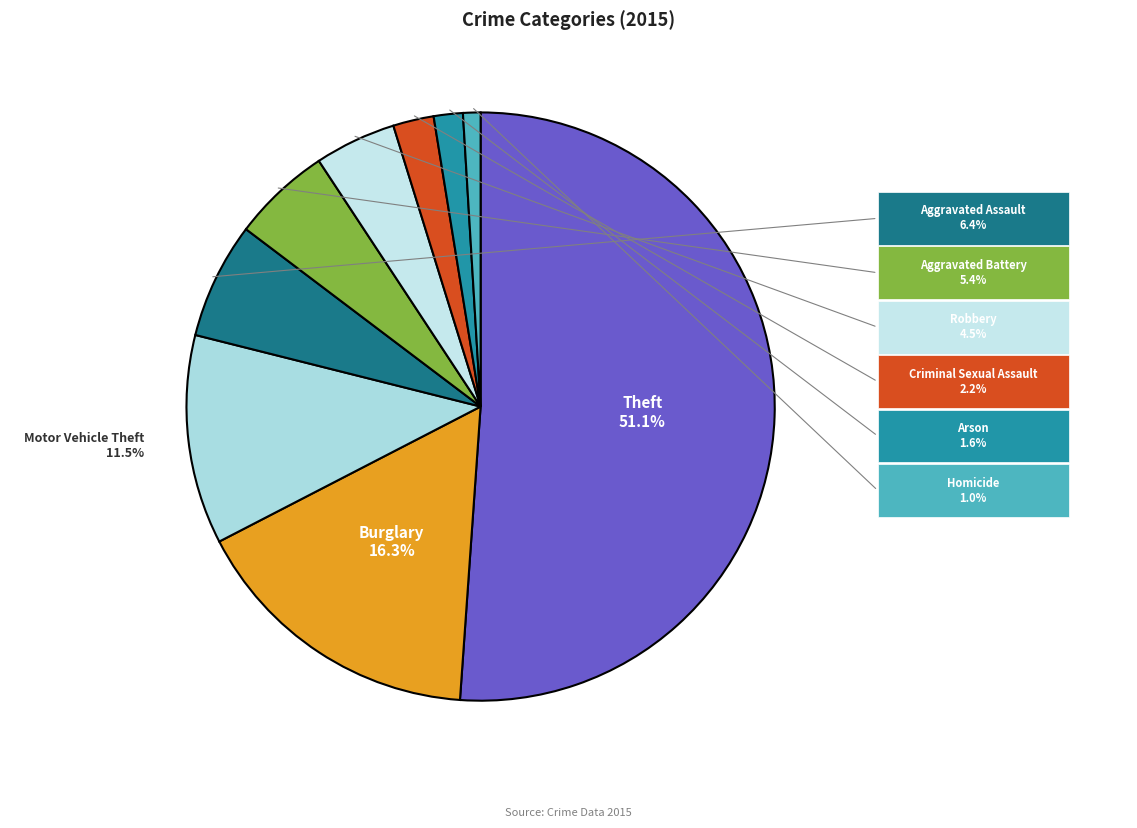

Does Theft account for over 50% of the chart?

Yes